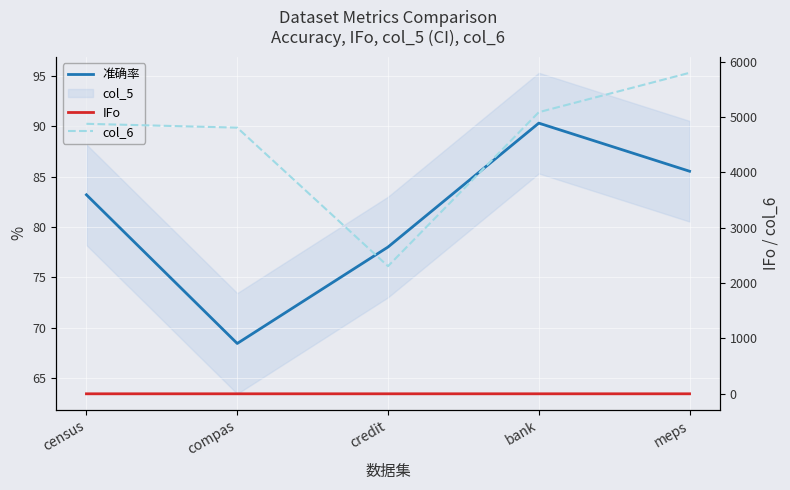

At meps, list the series in order from largest to smallest.

col_6, 准确率, IFo